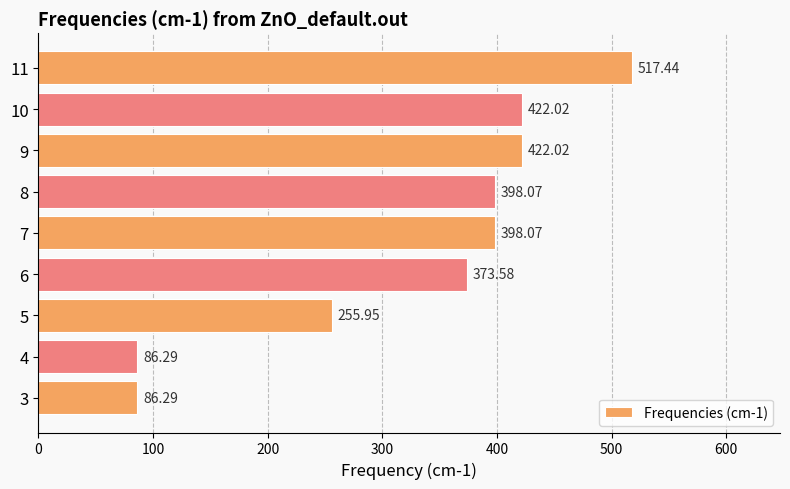

What is the change in value from 3 to 9?

+335.7